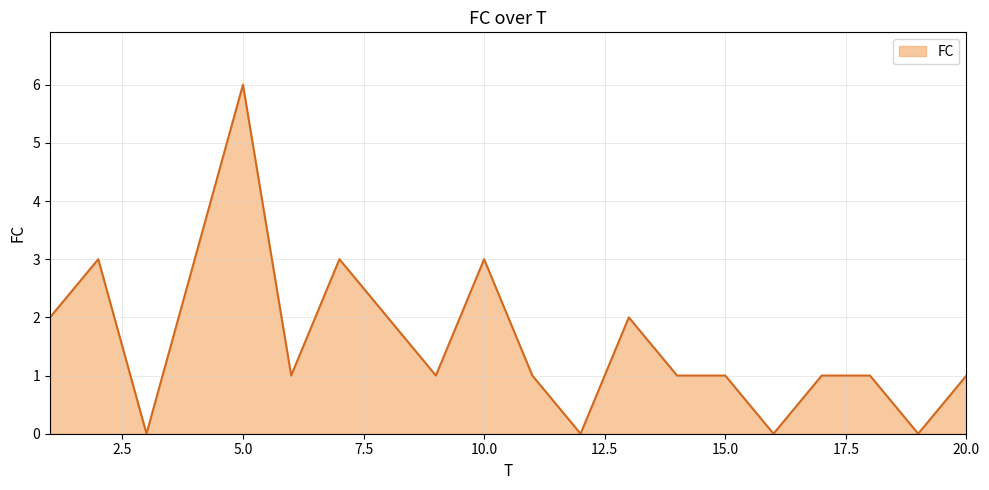

What is the maximum value shown in the chart?

6